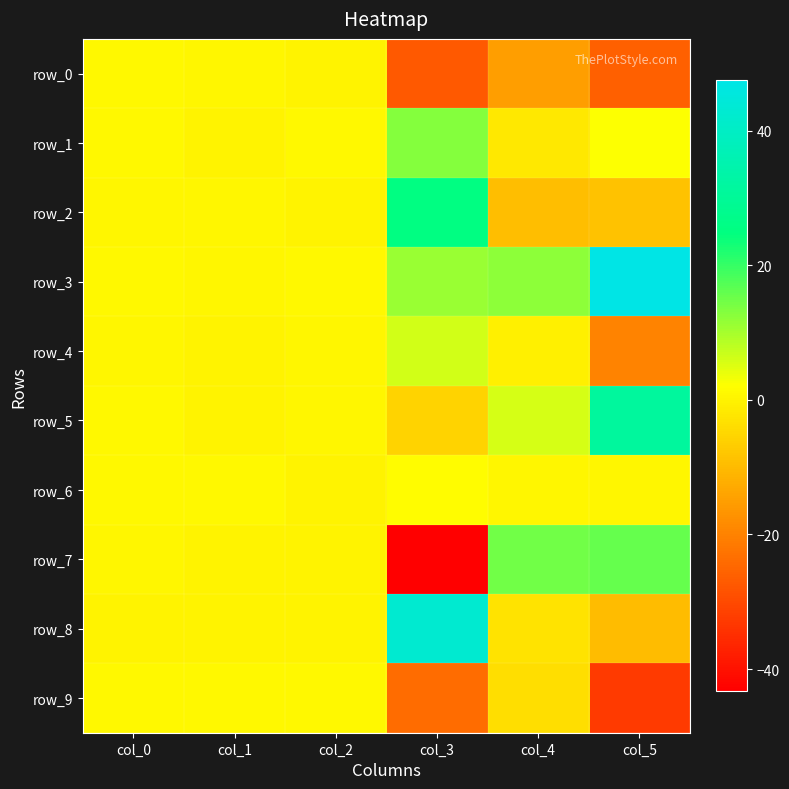

Reading right to left, what are all the values shown in this chart?

row_0: col_5=-26.2	col_4=-15.2	col_3=-27.2	col_2=0.2	col_1=0.5	col_0=0.8
row_1: col_5=2.2	col_4=-2.0	col_3=13.0	col_2=0.9	col_1=0.2	col_0=0.8
row_2: col_5=-8.7	col_4=-9.3	col_3=25.2	col_2=0.0	col_1=0.5	col_0=0.5
row_3: col_5=47.5	col_4=12.2	col_3=11.3	col_2=0.7	col_1=0.7	col_0=0.7
row_4: col_5=-19.8	col_4=-0.6	col_3=6.1	col_2=0.5	col_1=0.3	col_0=0.4
row_5: col_5=31.4	col_4=5.8	col_3=-5.4	col_2=0.5	col_1=0.1	col_0=0.9
row_6: col_5=0.4	col_4=0.7	col_3=1.6	col_2=0.0	col_1=0.9	col_0=0.9
row_7: col_5=15.8	col_4=14.8	col_3=-43.3	col_2=0.2	col_1=0.1	col_0=0.4
row_8: col_5=-9.7	col_4=-2.8	col_3=42.8	col_2=0.3	col_1=0.1	col_0=0.2
row_9: col_5=-32.9	col_4=-3.6	col_3=-24.1	col_2=0.8	col_1=0.7	col_0=0.8